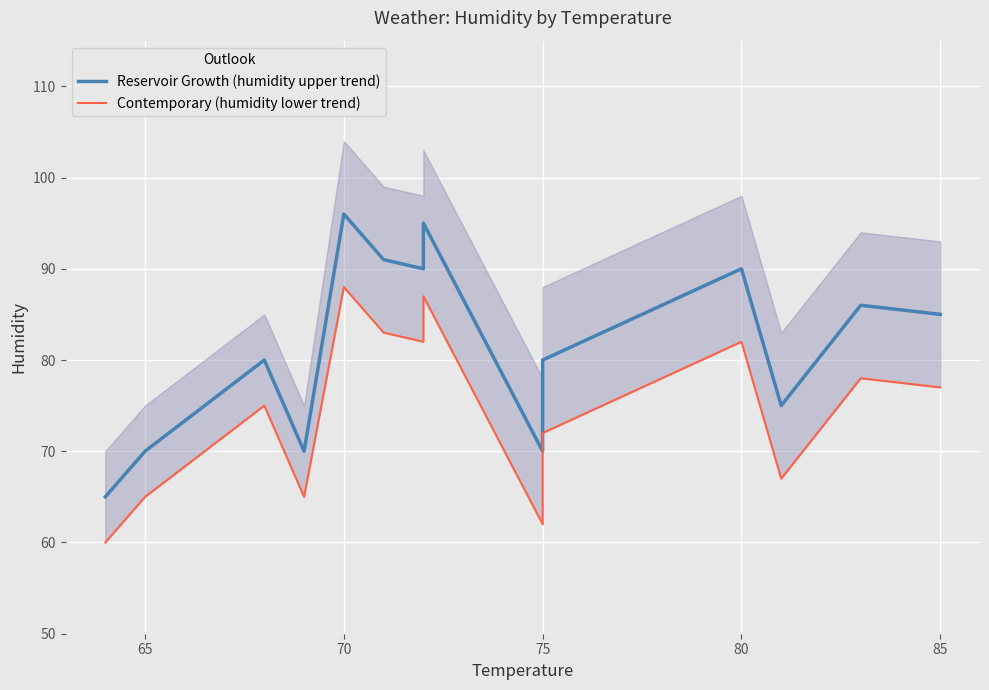

What is the average value of the Reservoir Growth (humidity upper trend) series?

82